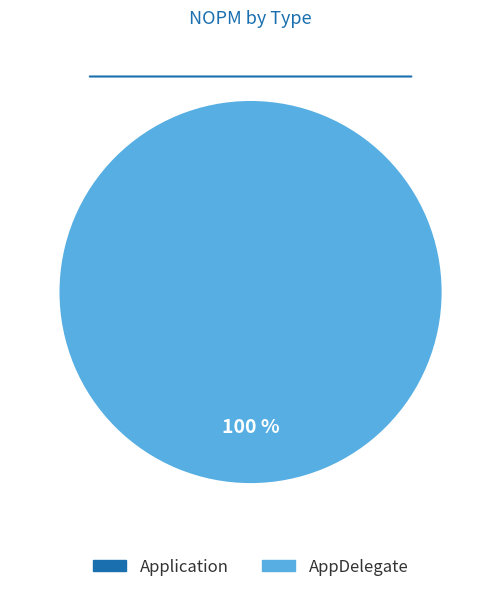

Which slice is the largest?

AppDelegate